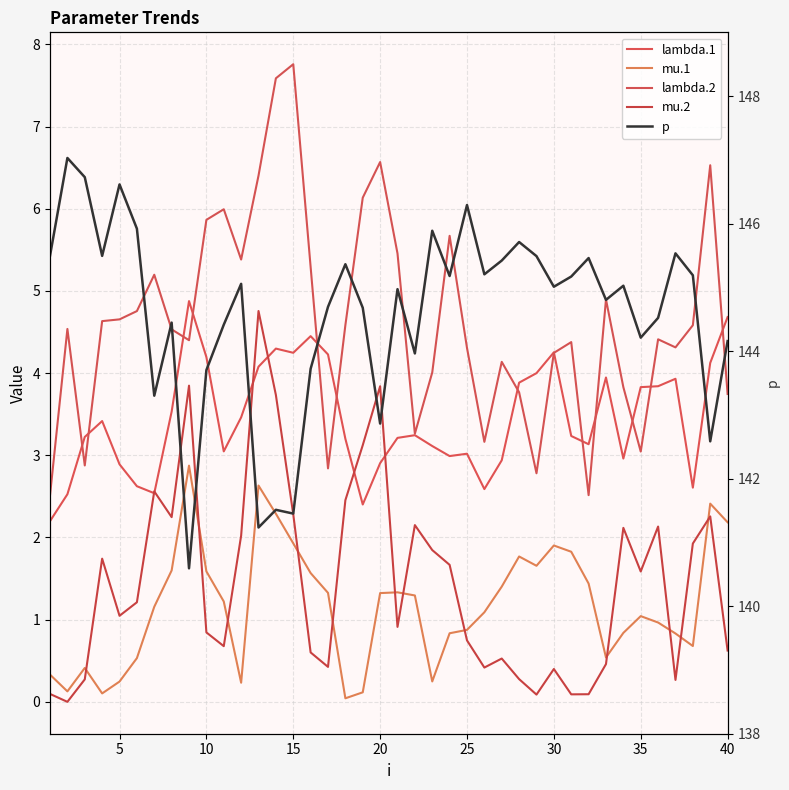

What are all the series names shown in the legend?

lambda.1, mu.1, lambda.2, mu.2, p